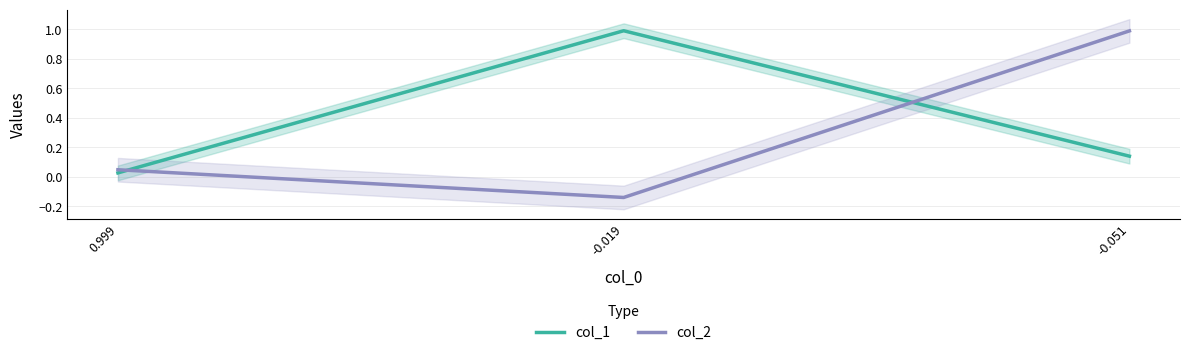

Reading left to right, extract all data points from this chart.

col_1: 0.0	1.0	0.1
col_2: 0.0	-0.1	1.0